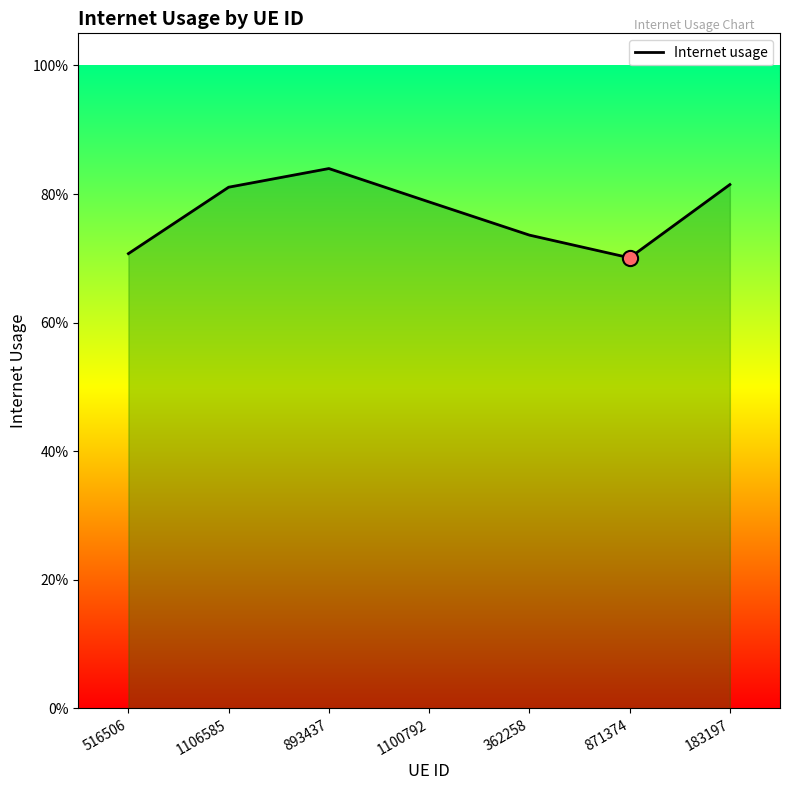

What is the change in value from 516506 to 183197?

+0.1